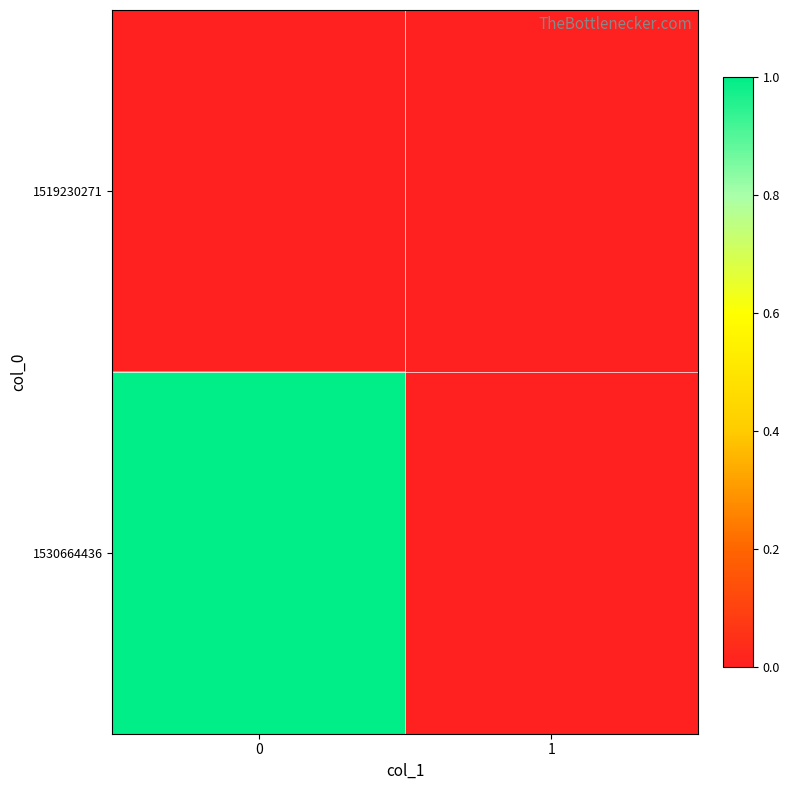

Which series changed the most between 0 and 1?

1530664436